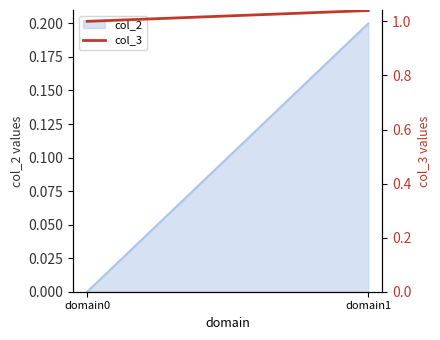

Rank the categories by value from highest to lowest.

domain1, domain0